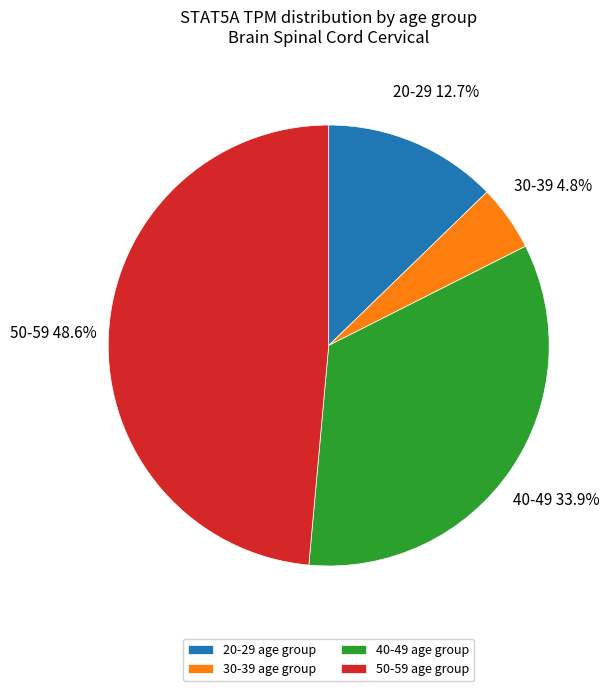

What is the largest slice in the pie chart?

50-59 age group